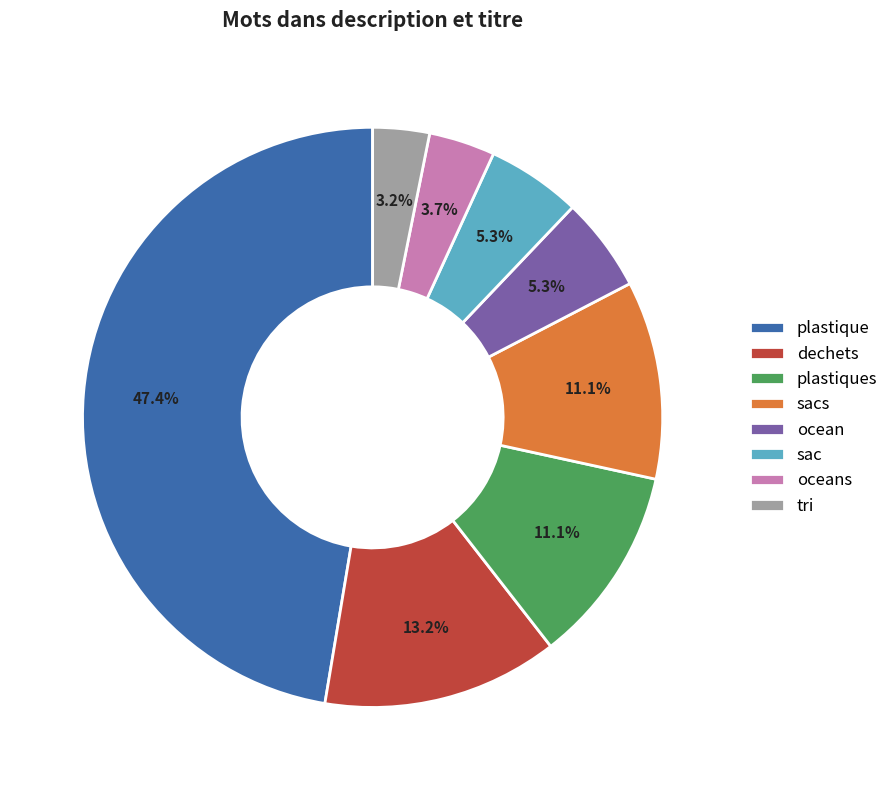

Is the sum of tri and plastiques greater than half?

No